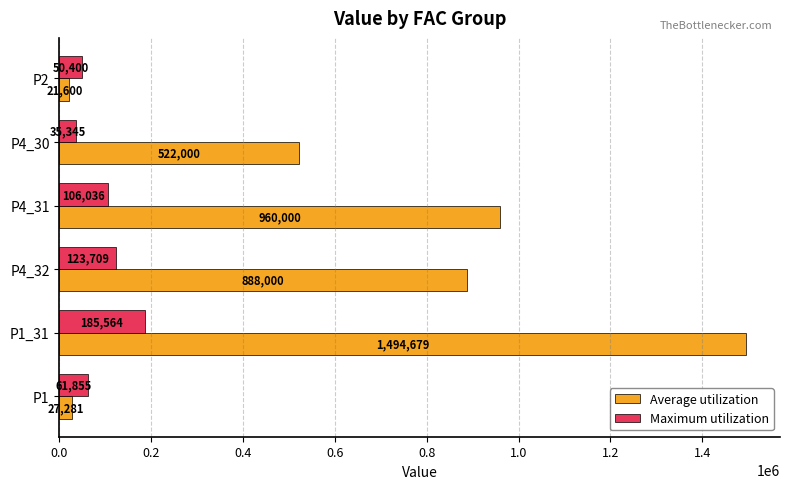

Which series has the largest total across all categories?

Average utilization